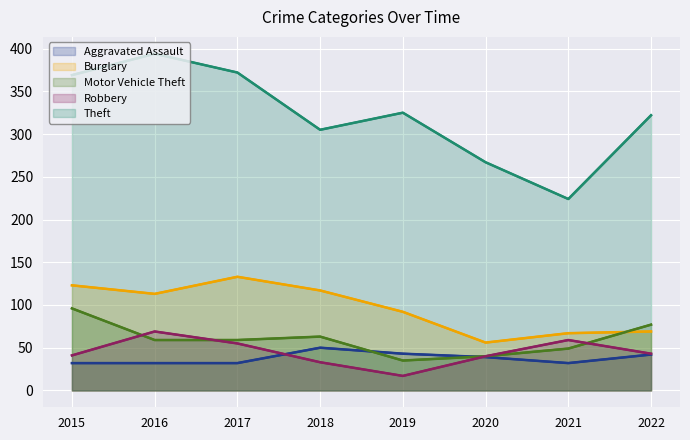

What is the sum of the Robbery values at 2022 and 2021?

102